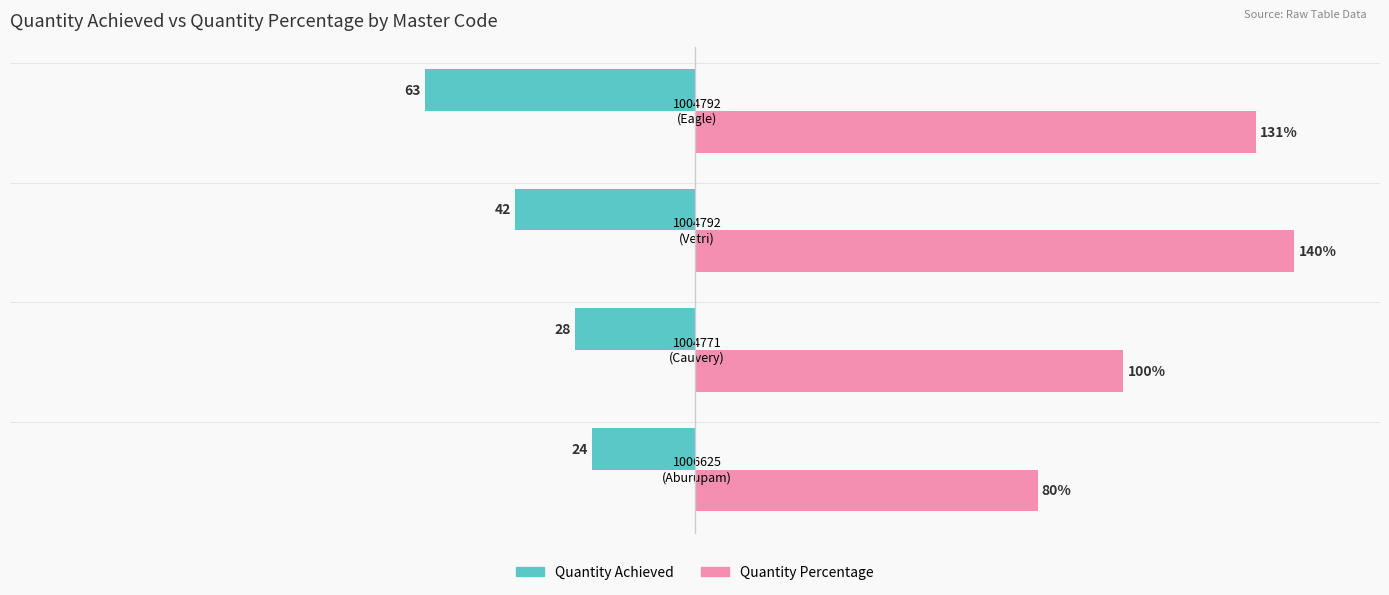

What is the value of the Quantity Percentage bar at the 1st from the left?

80